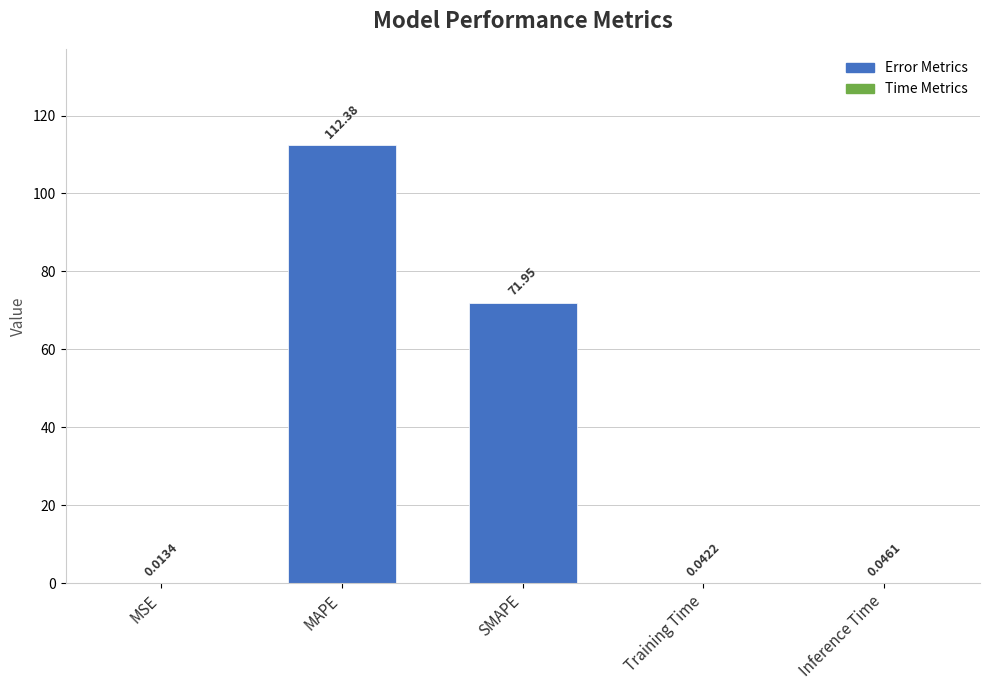

What is the sum of the values at Inference Time and SMAPE?

72.0